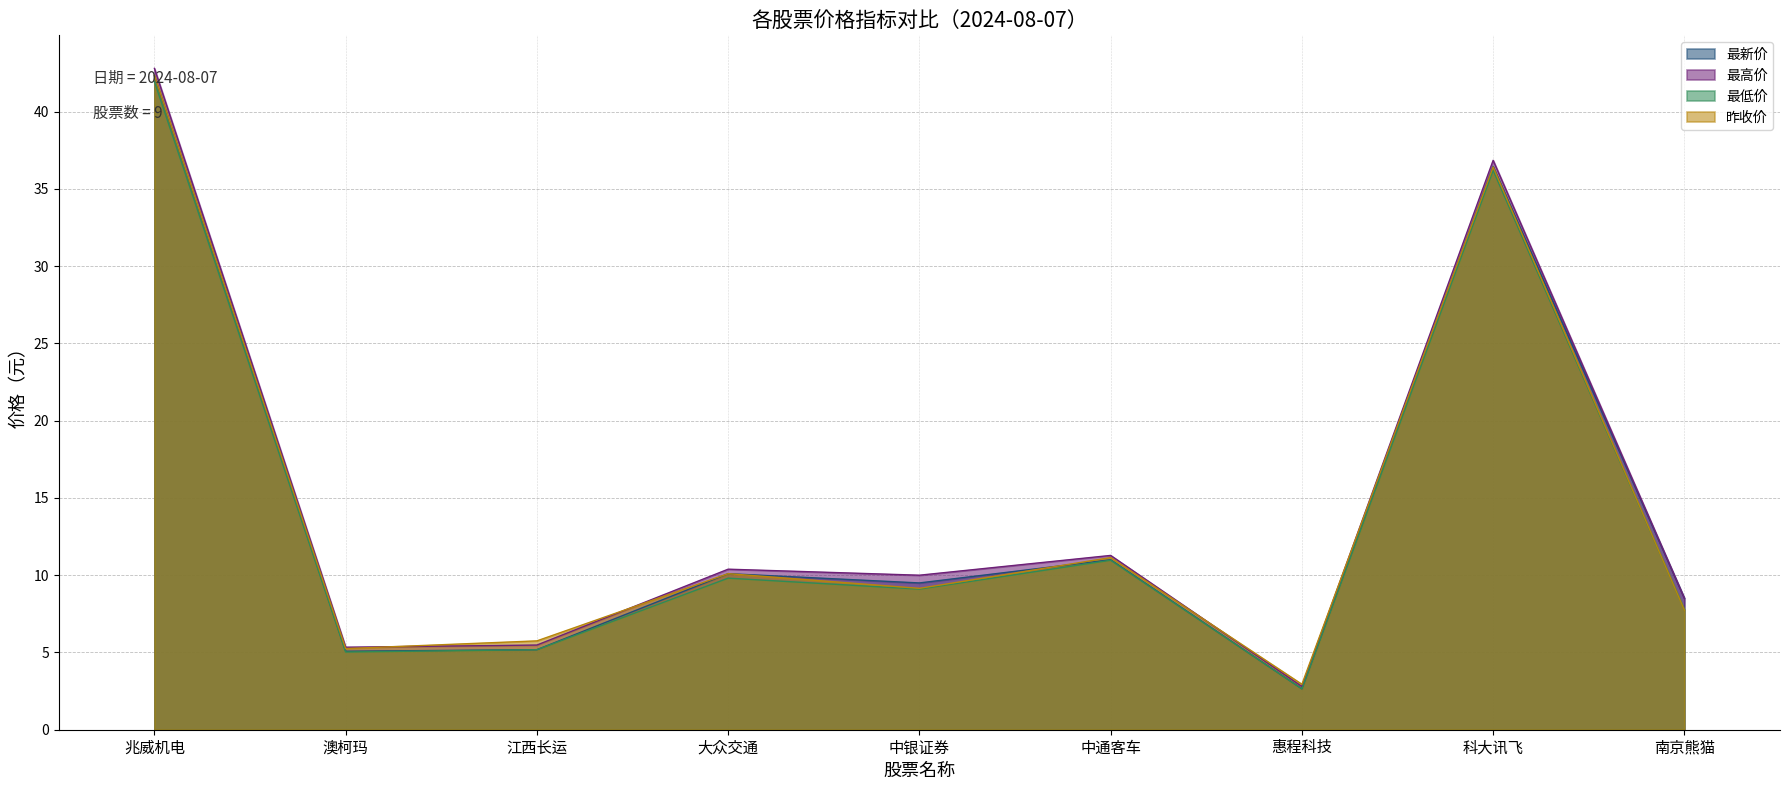

Which series ends up on top after the final intersection of 昨收价 and 最低价?

最低价